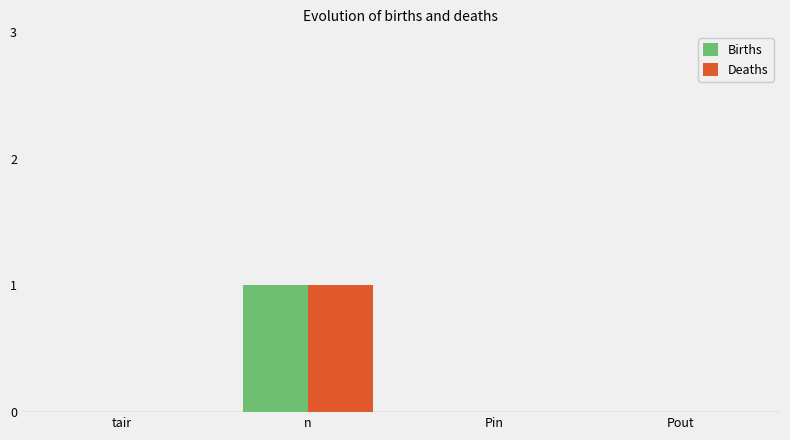

Reading left to right, transcribe all the data shown in this chart.

Births: tair=0	n=1	Pin=0	Pout=0
Deaths: tair=0	n=1	Pin=0	Pout=0